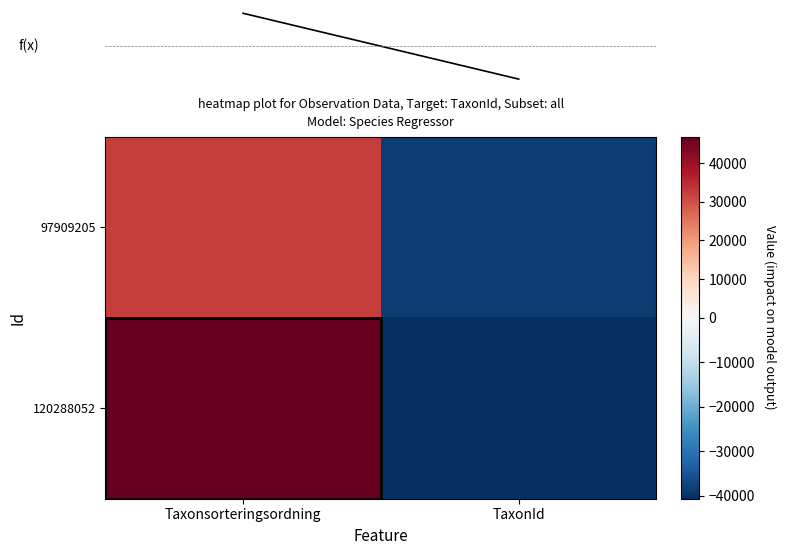

At how many categories does at least one series exceed 35446?

1